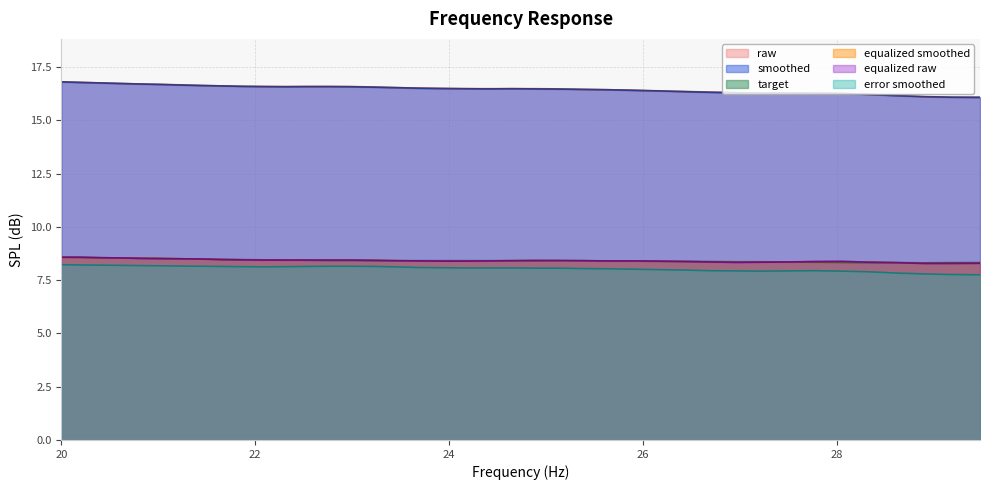

What is the value of the equalized_smoothed point at the 38th from the left?

8.3